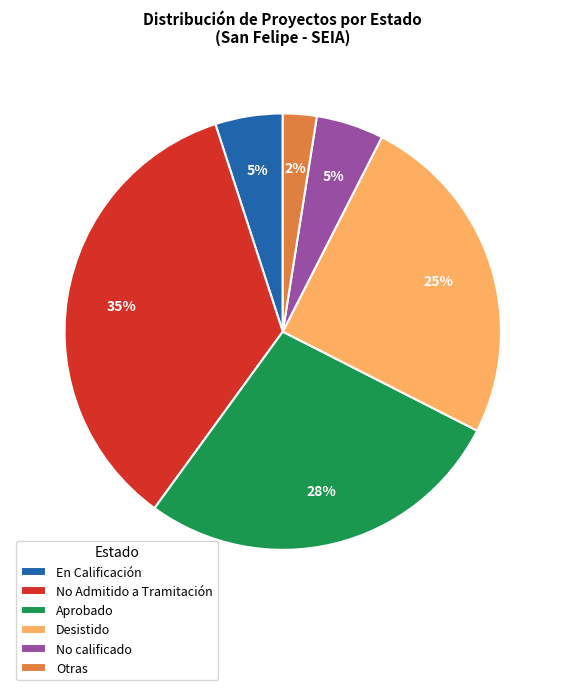

Which category has the smallest portion of the pie?

Otras